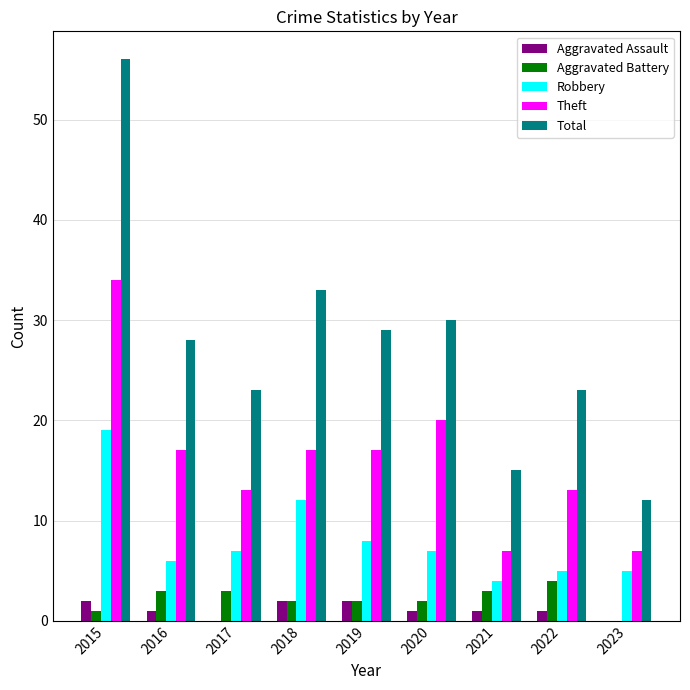

What is the sum of all Theft values?

145